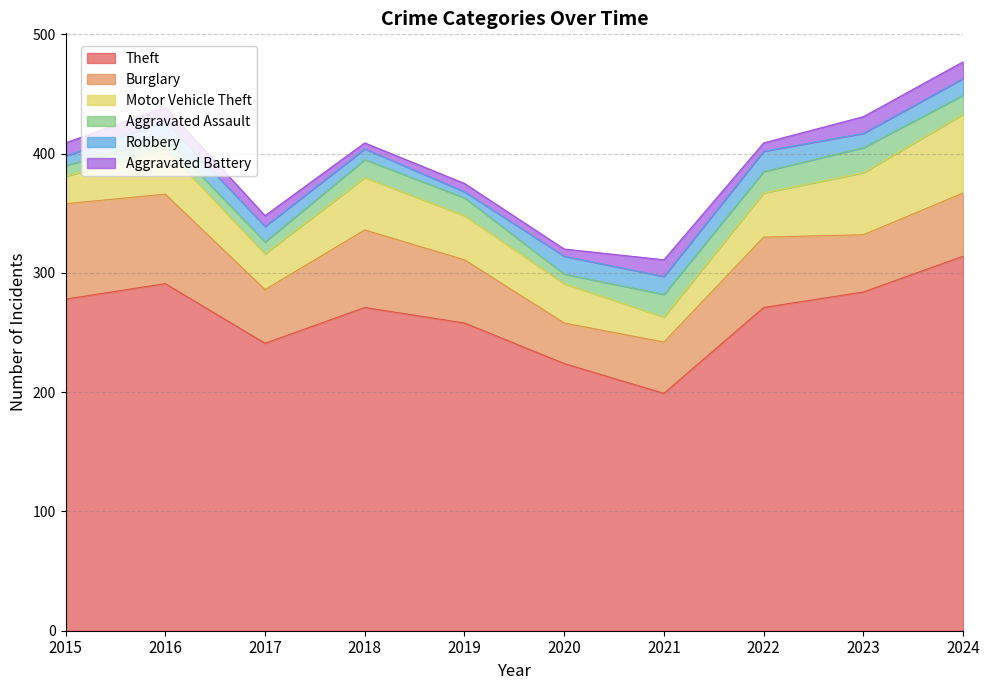

What are all the series names shown in the legend?

Theft, Burglary, Motor Vehicle Theft, Aggravated Assault, Robbery, Aggravated Battery